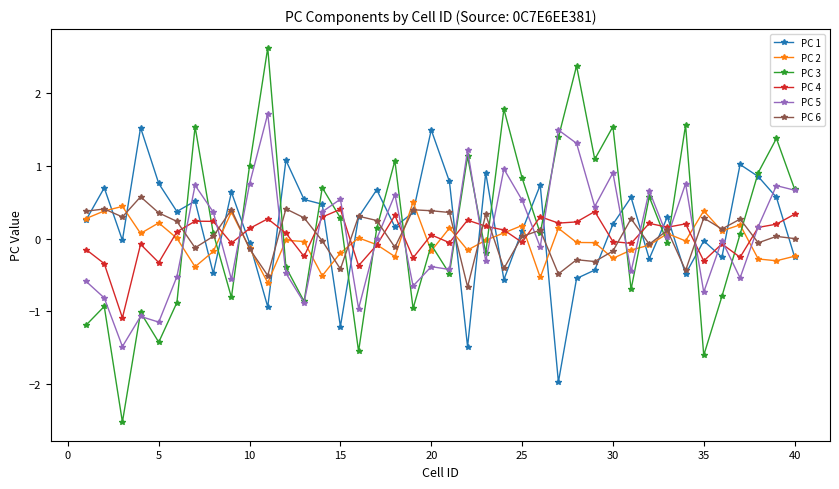

Which series has the widest spread of values?

PC 3